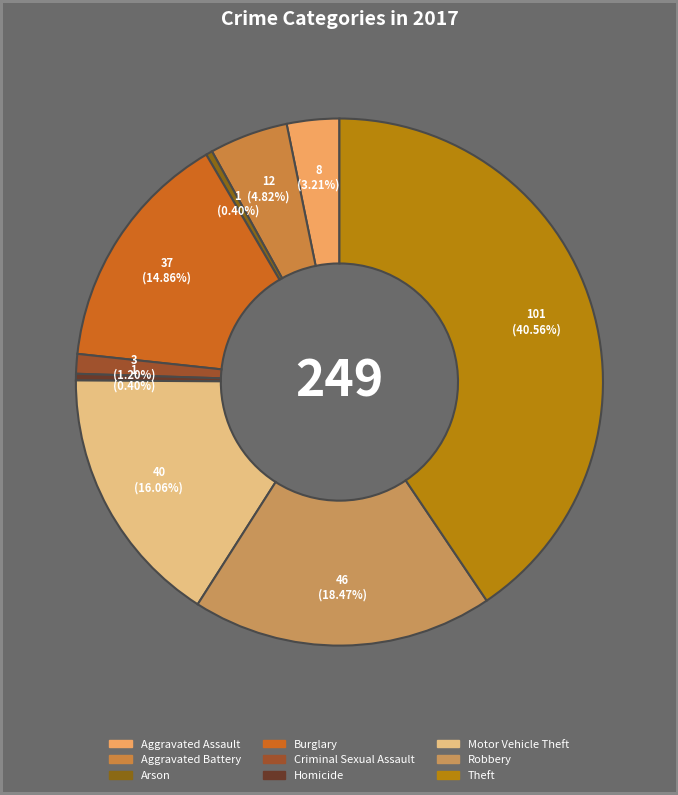

What is the largest slice in the pie chart?

Theft